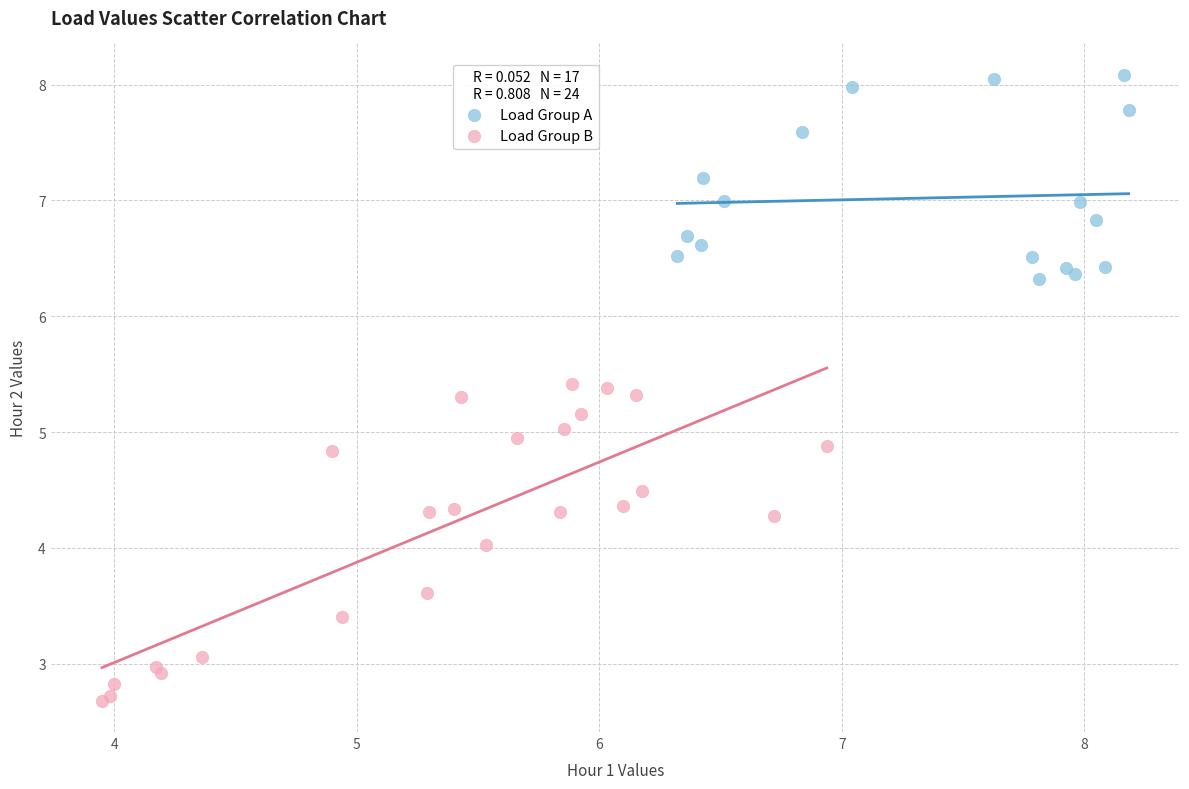

Which series has the largest Y range (max minus min)?

Load Group B